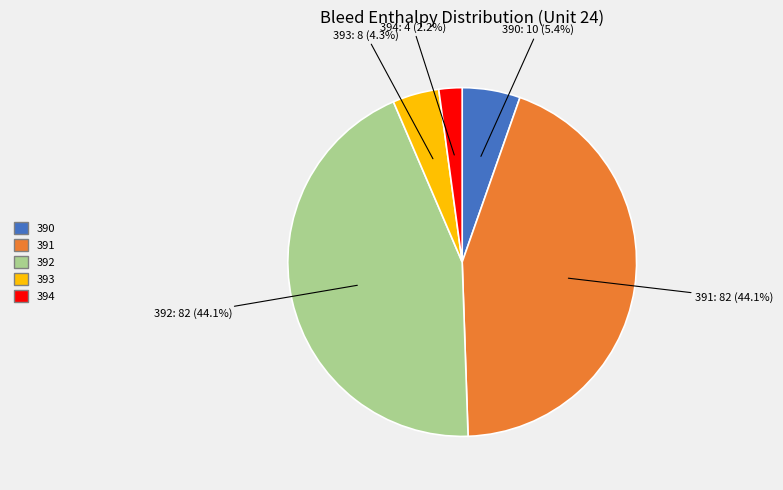

Approximately how many times larger is the value at 393 compared to 391?

0.1